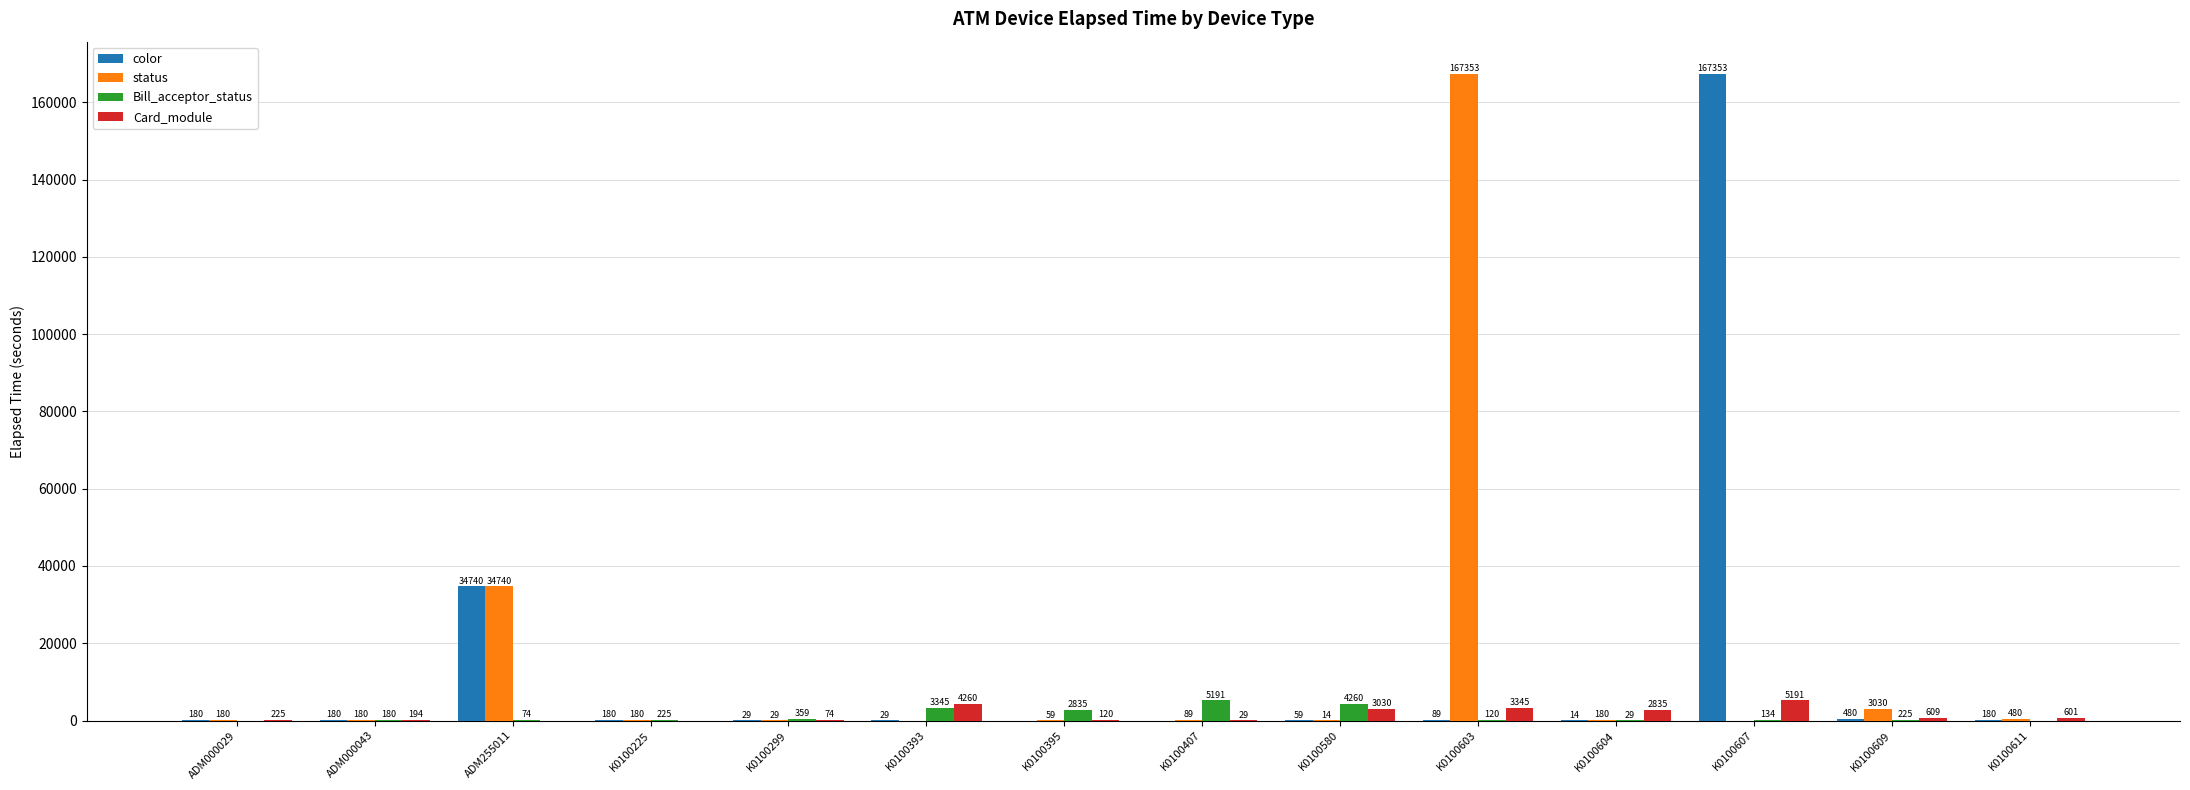

What value does the color series have at K0100299?

29